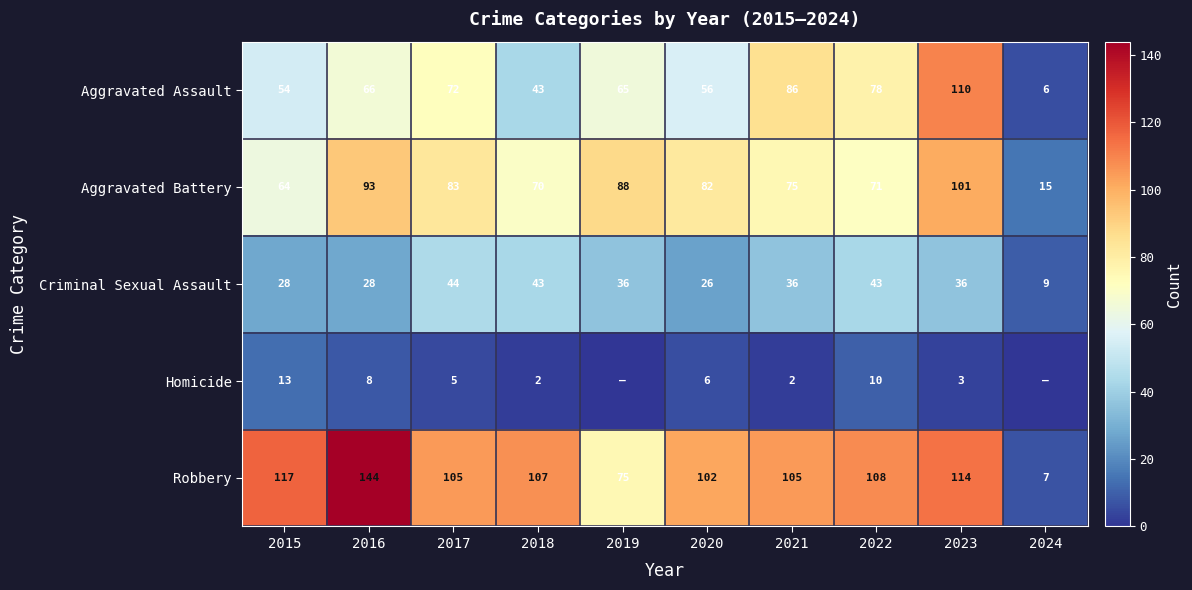

At how many categories does at least one series exceed 111?

3